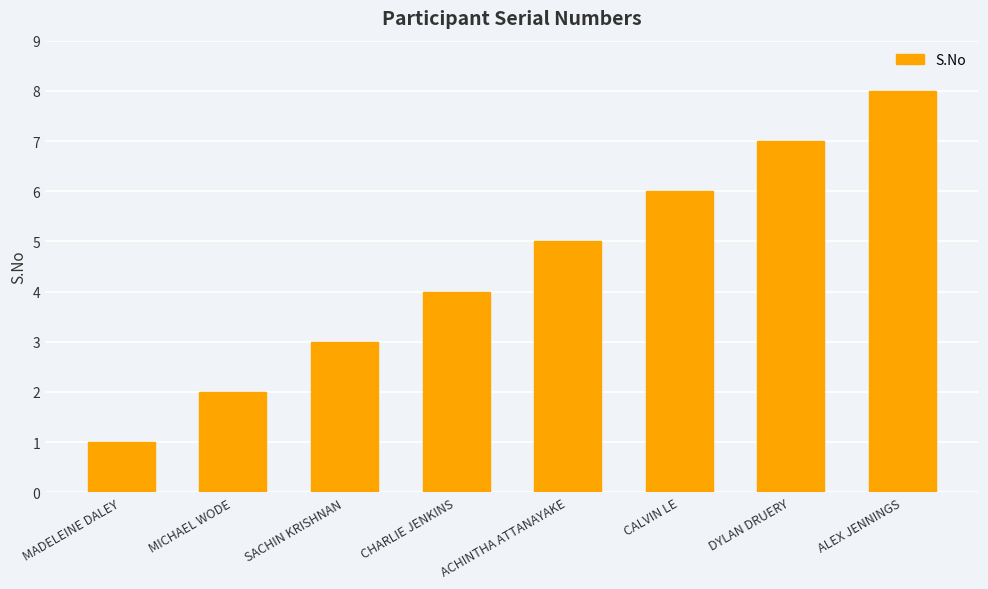

What is the change in value from SACHIN KRISHNAN to ALEX JENNINGS?

+5